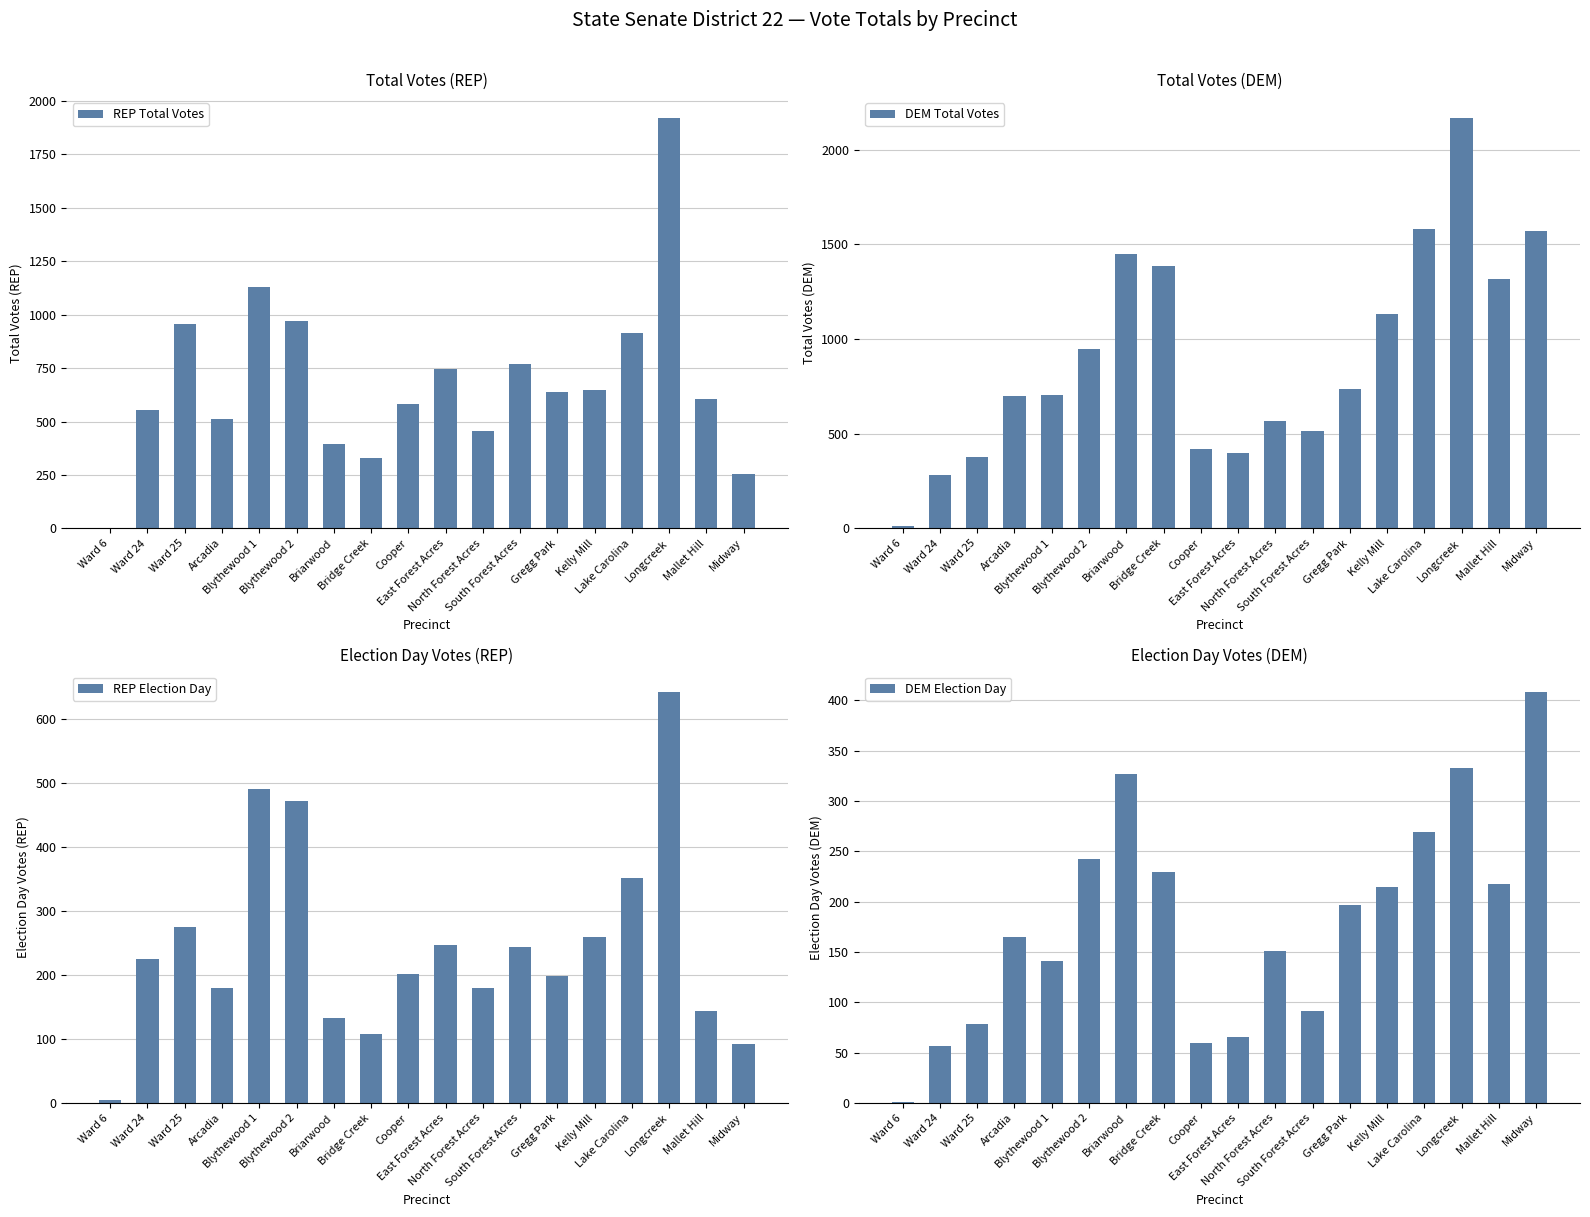

What is the difference between the maximum and minimum values in the REP Election Day series?

637